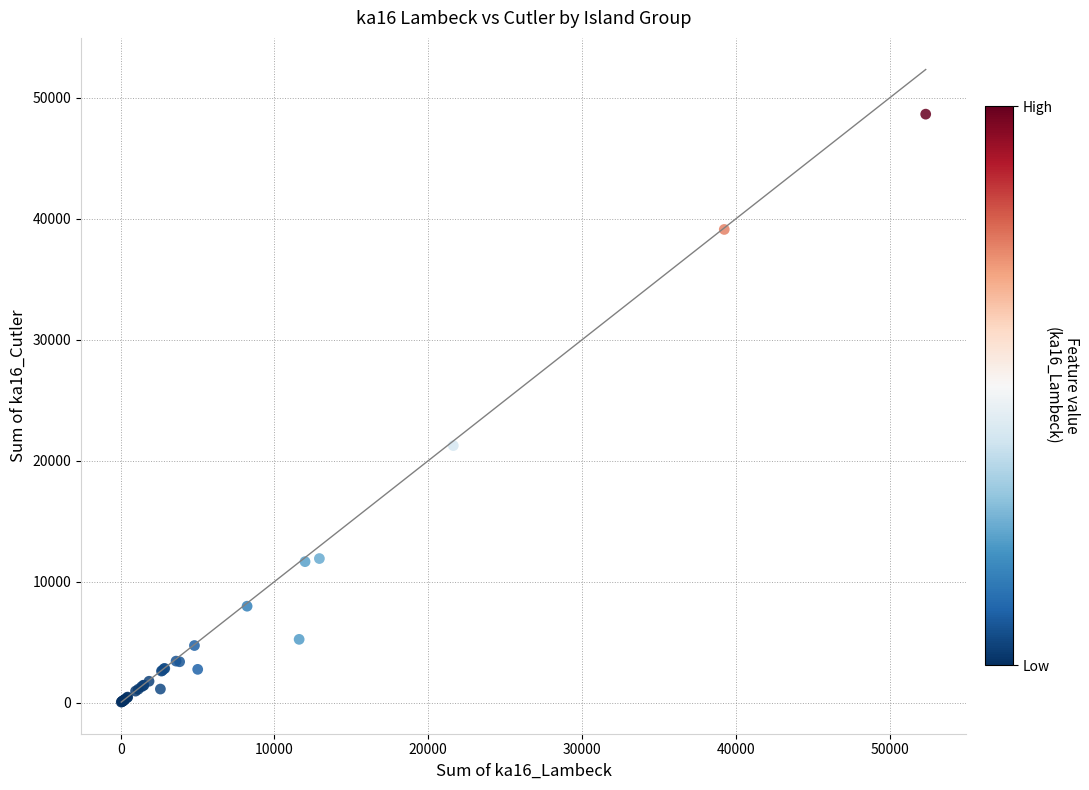

What Y value in the scatter plot is closest to 24347?

21248.8